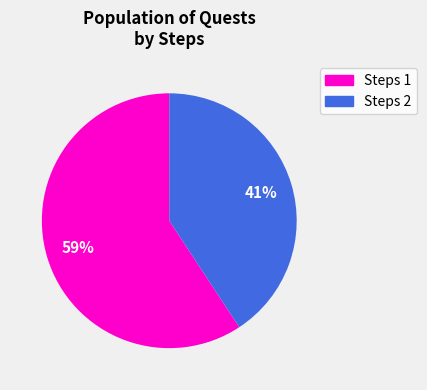

True or false: Steps 2 accounts for 36% of the total.

False